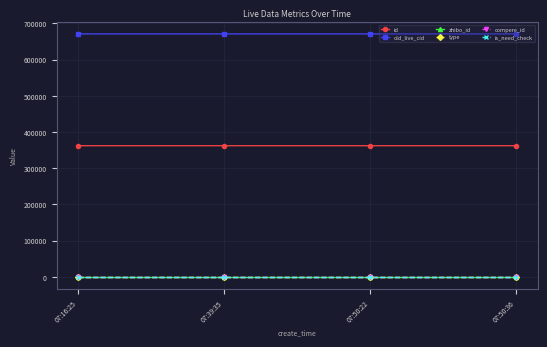

Is this an area chart (filled region under the line)?

No